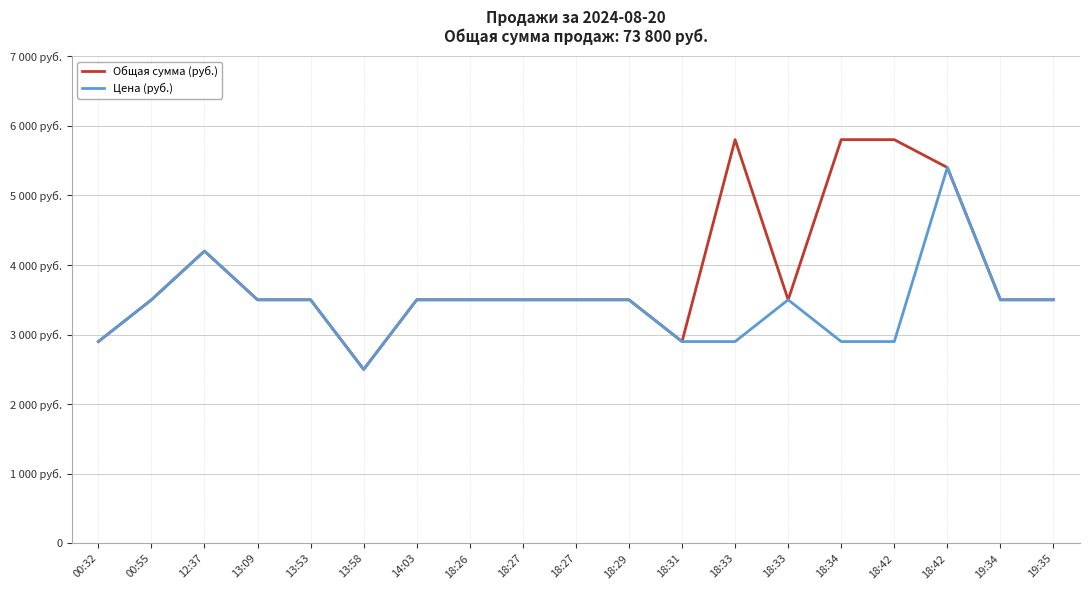

At which category is the sum across all series the highest?

18:42